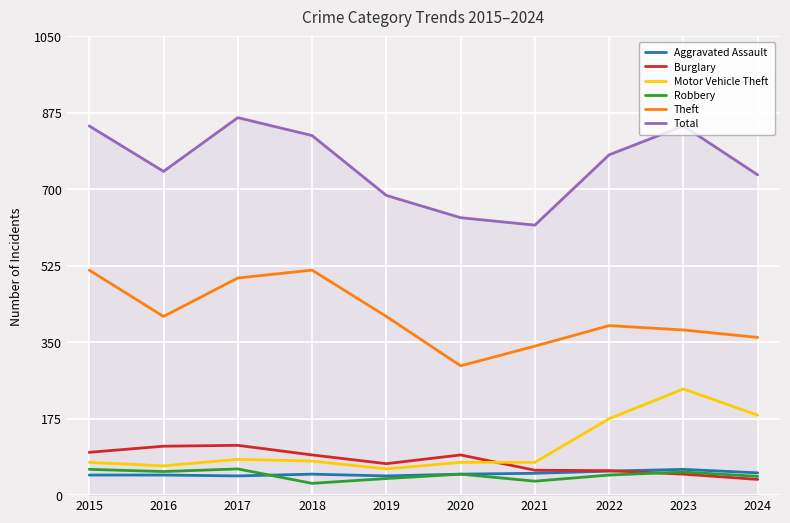

Which series has the widest spread of values?

Total